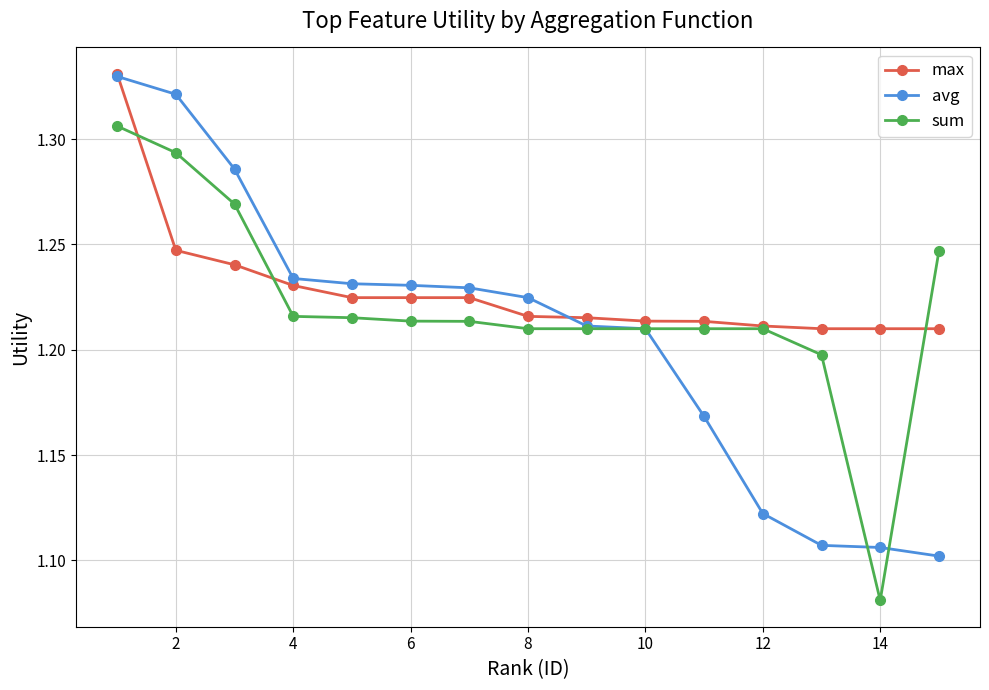

Does the chart display data point markers on the line(s)?

Yes